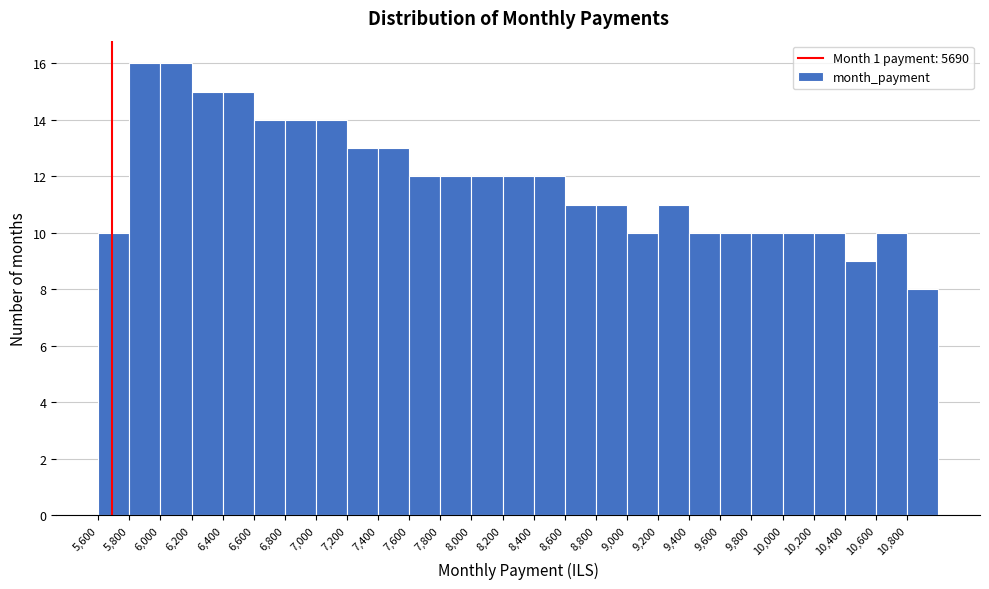

Reading left to right, list every bar in this chart as the range it spans on the x-axis followed by its height. The values are not printed on the chart, so give them approximately, as read against the axis.

5600 to 5800: 10
5800 to 6000: 16
6000 to 6200: 16
6200 to 6400: 15
6400 to 6600: 15
6600 to 6800: 14
6800 to 7000: 14
7000 to 7200: 14
7200 to 7400: 13
7400 to 7600: 13
7600 to 7800: 12
7800 to 8000: 12
8000 to 8200: 12
8200 to 8400: 12
8400 to 8600: 12
8600 to 8800: 11
8800 to 9000: 11
9000 to 9200: 10
9200 to 9400: 11
9400 to 9600: 10
9600 to 9800: 10
9800 to 10000: 10
10000 to 10200: 10
10200 to 10400: 10
10400 to 10600: 9
10600 to 10800: 10
10800 to 11000: 8